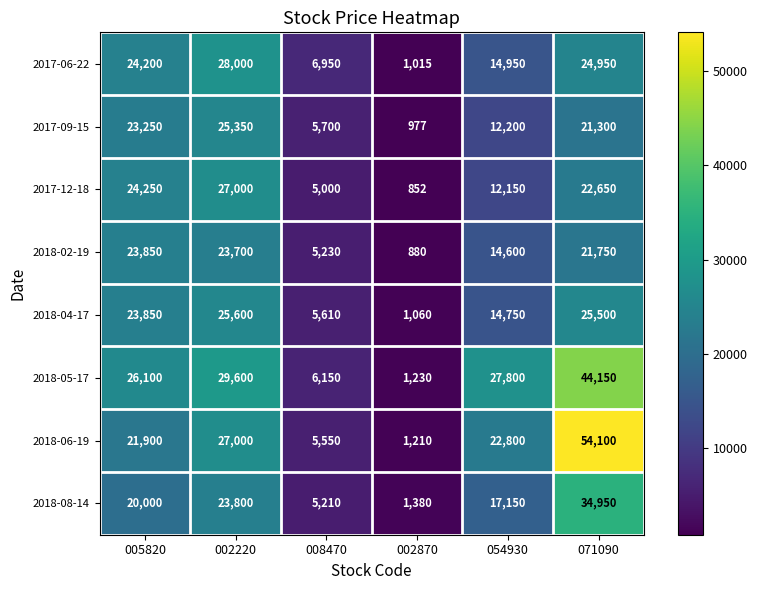

How many data points does each series have?

6